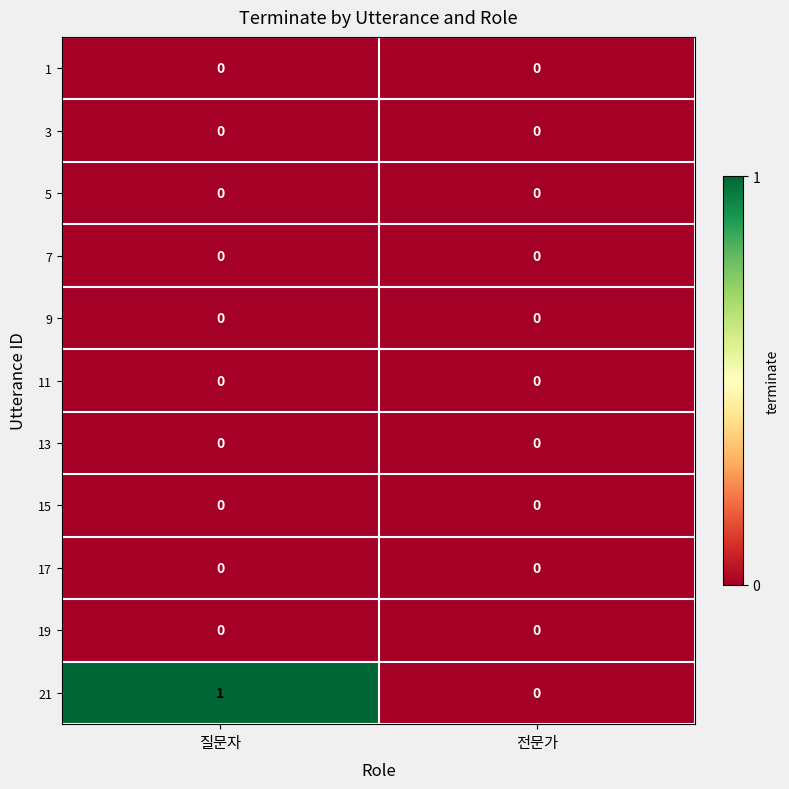

The 17 series shows 0 at 질문자. True or false?

True